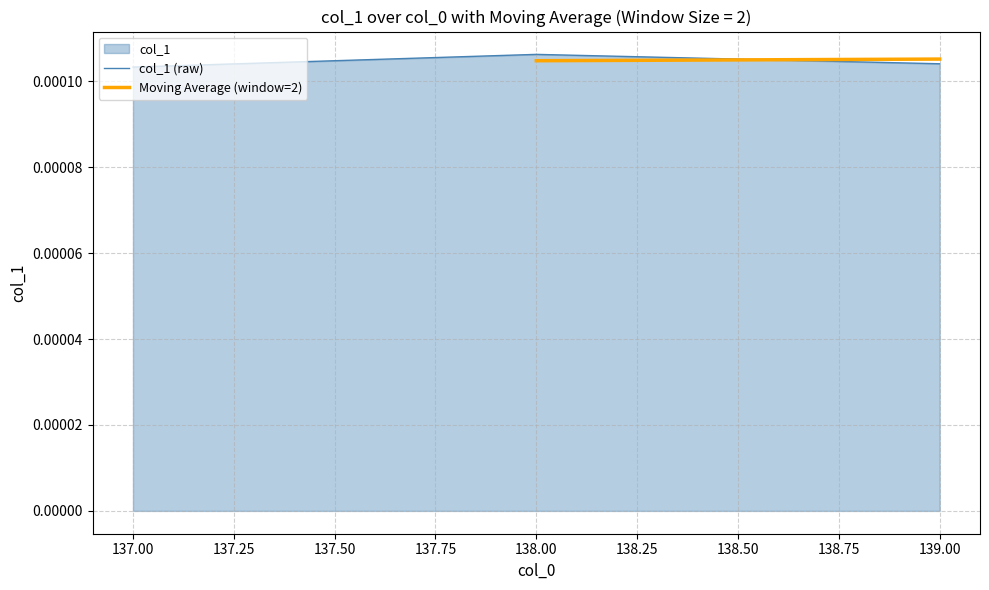

Rank the categories by value from lowest to highest.

137, 139, 138